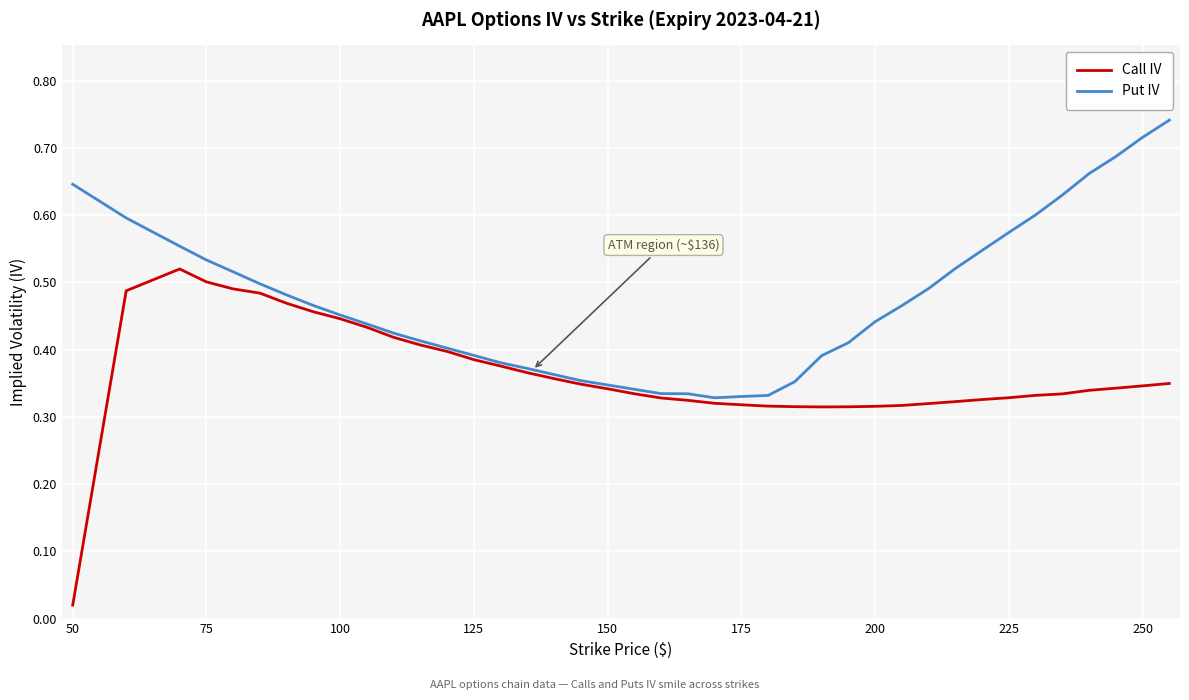

Which series has the largest range (max minus min)?

Call IV